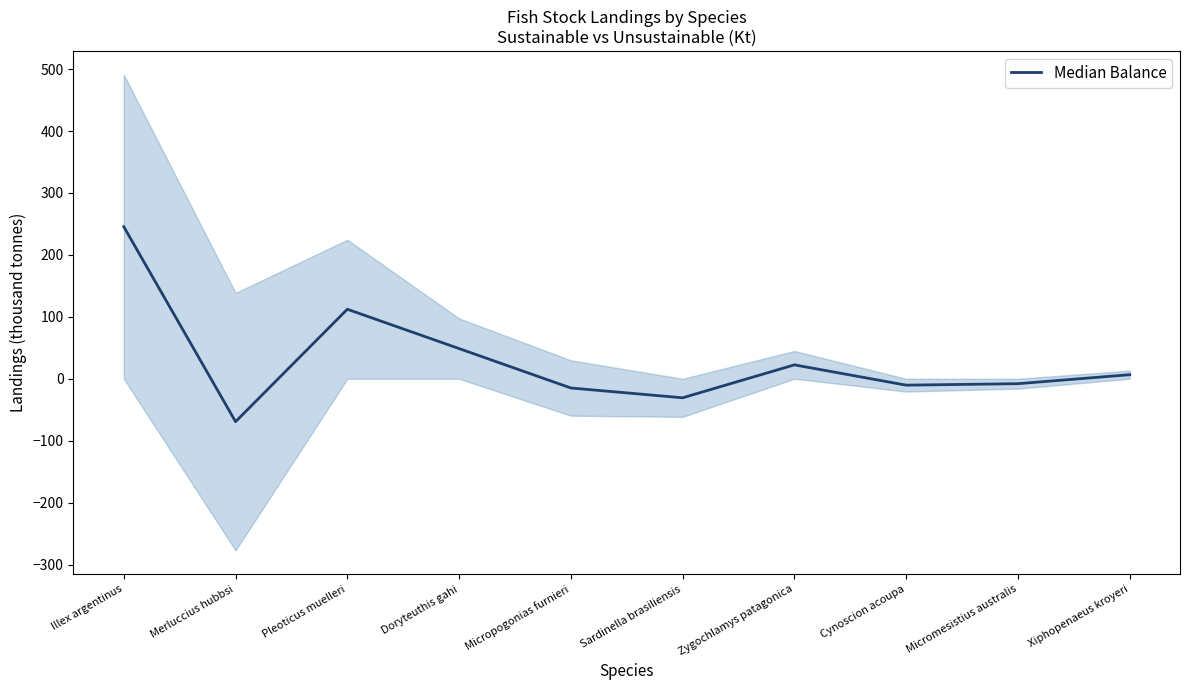

What is the maximum value shown in the chart?

245.4